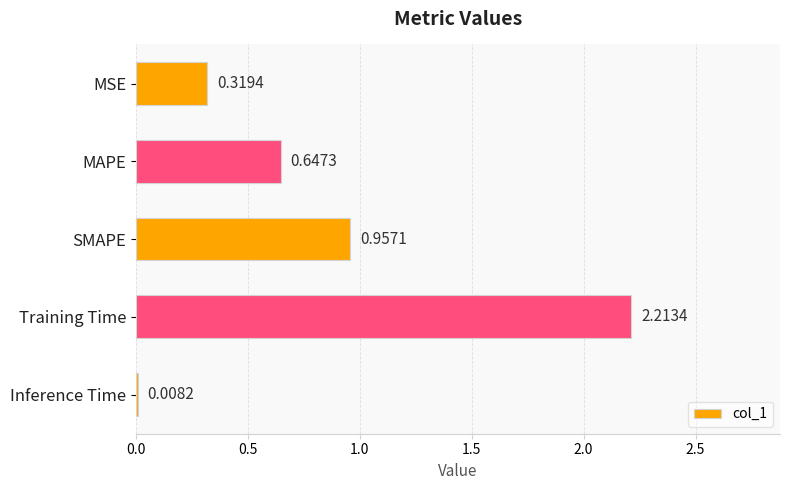

Which has a higher value, Training Time or MSE?

Training Time